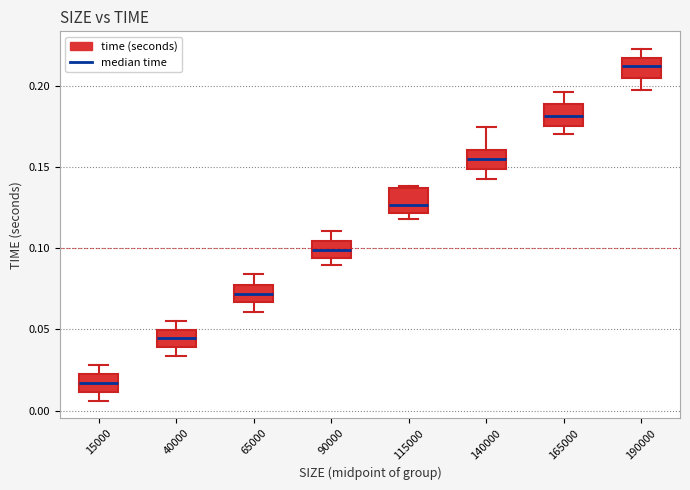

Where is the lower edge of the box at x = 165000 on the y-axis? The values are not printed on the chart, so give them approximately, as read against the axis.

0.175